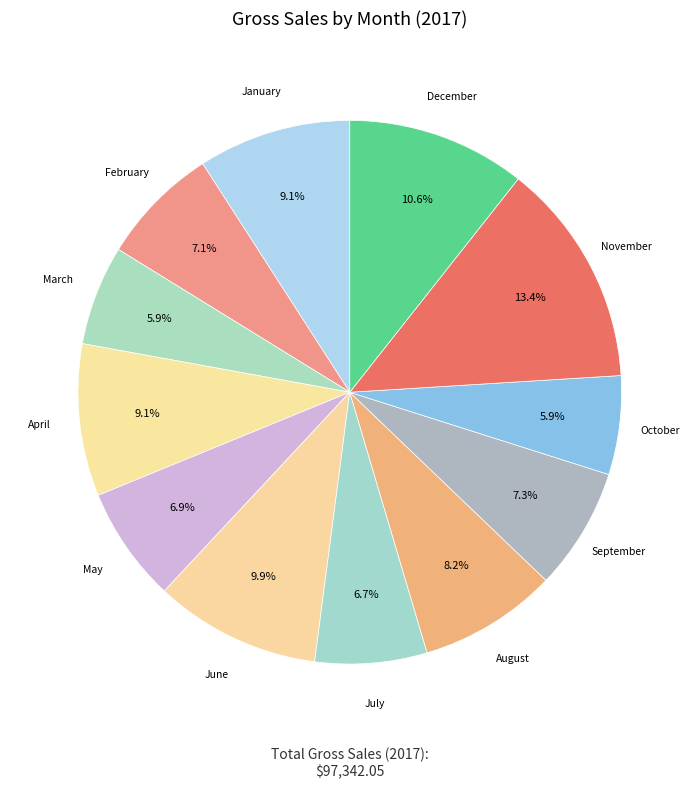

Does any single category account for the majority?

No